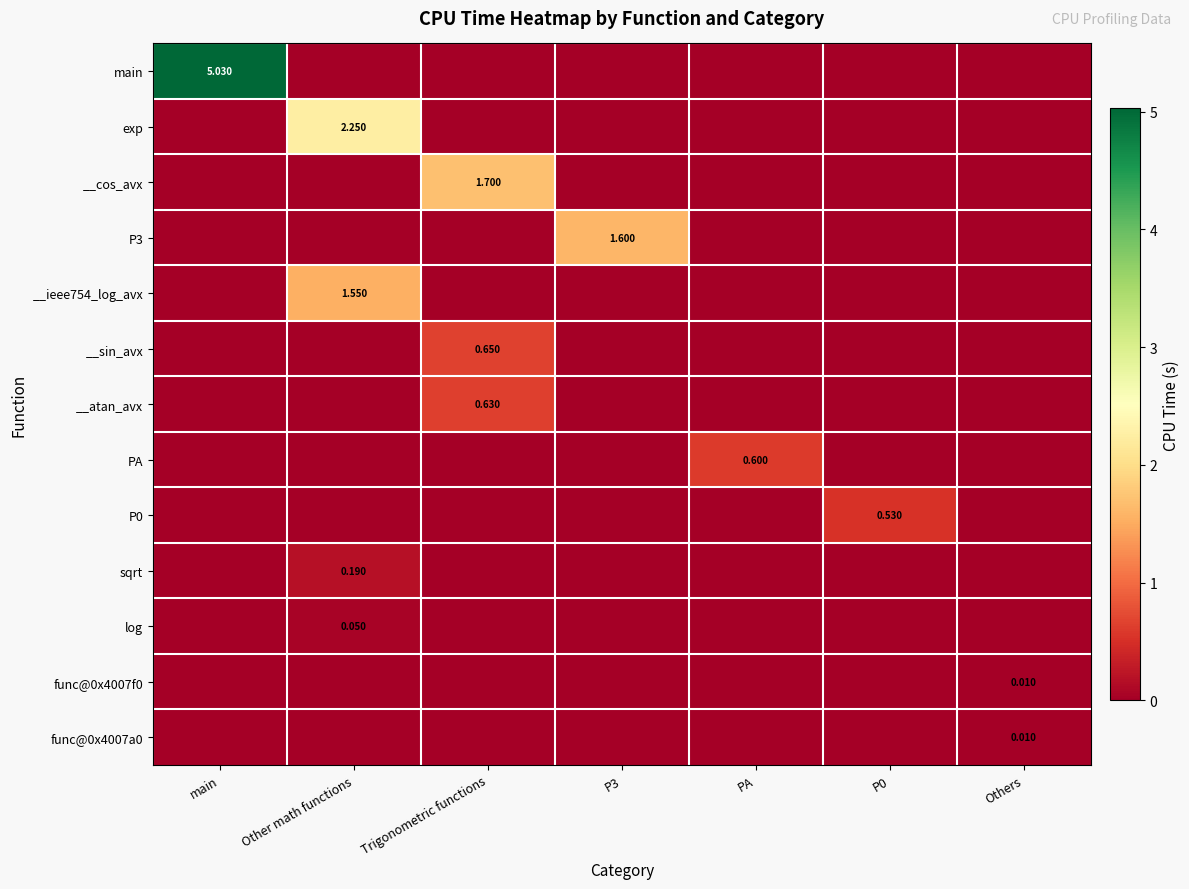

Count the number of categories in the chart.

7